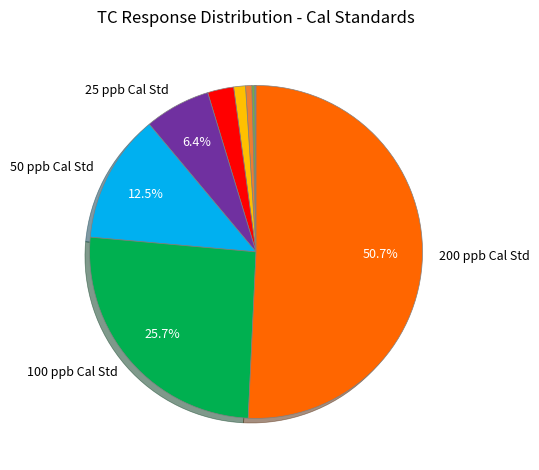

To the nearest percent, what is the difference between the largest and smallest slice percentages?

51%